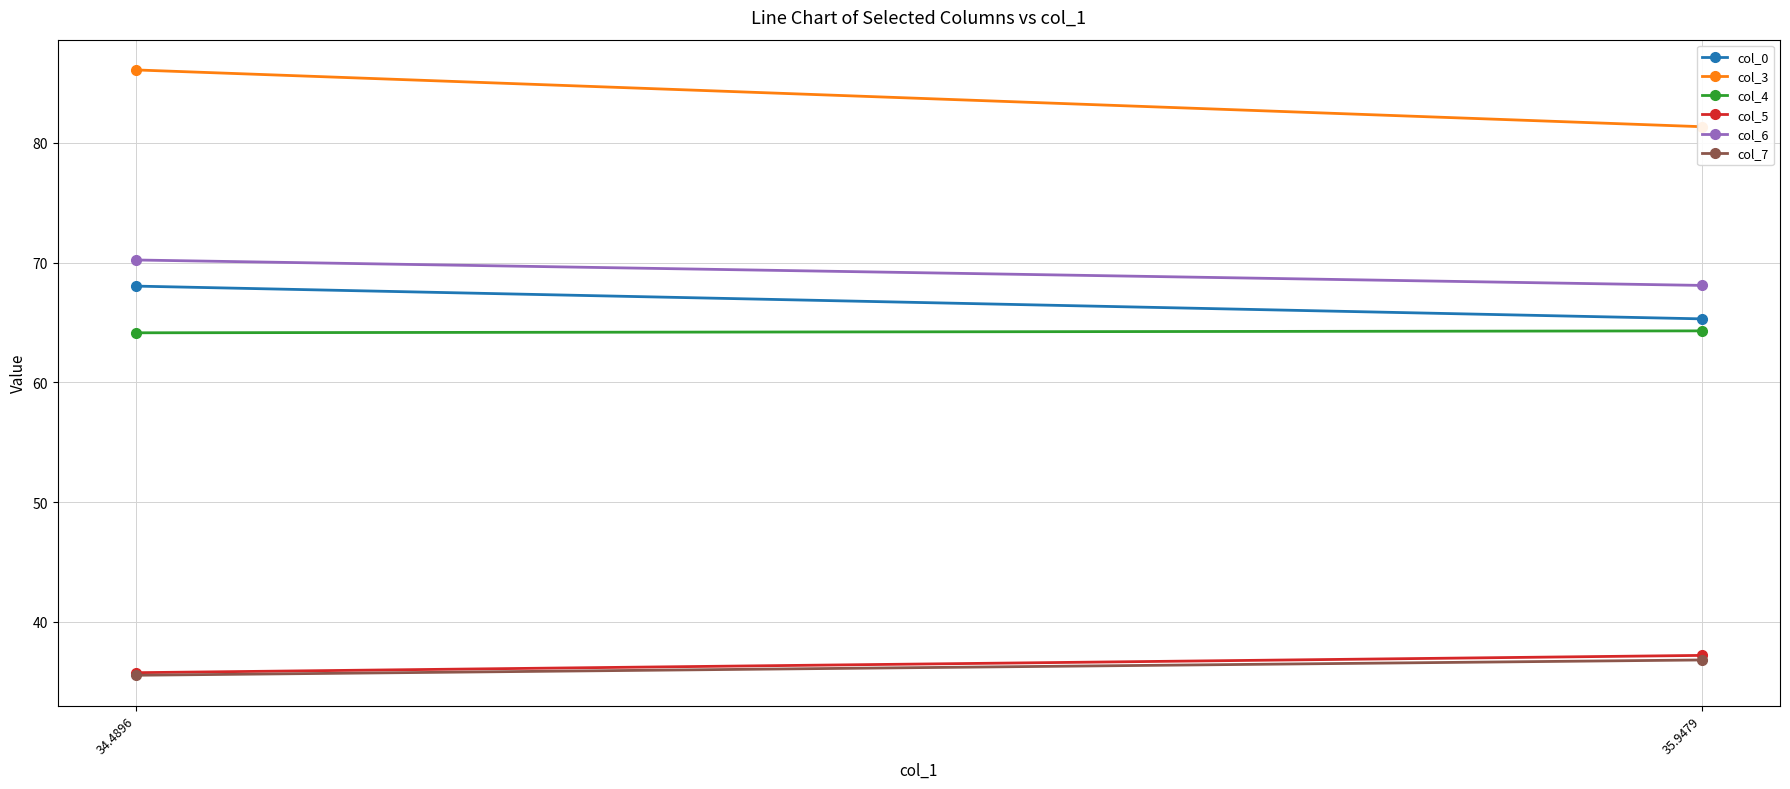

Reading left to right, what are all the values shown in this chart?

col_0: 68.0	65.3
col_3: 86.1	81.3
col_4: 64.1	64.3
col_5: 35.8	37.2
col_6: 70.2	68.1
col_7: 35.5	36.8